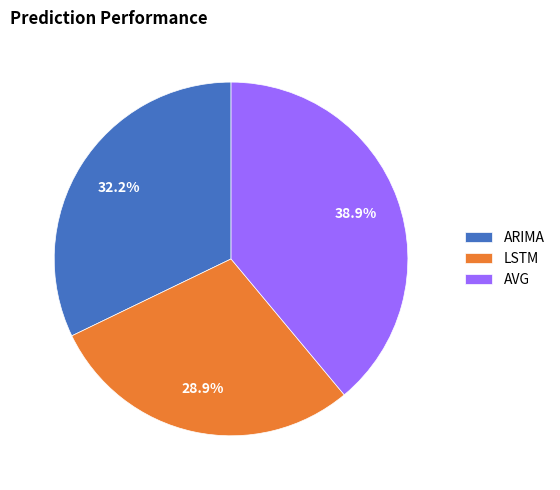

To the nearest percent, what portion does LSTM represent?

29%